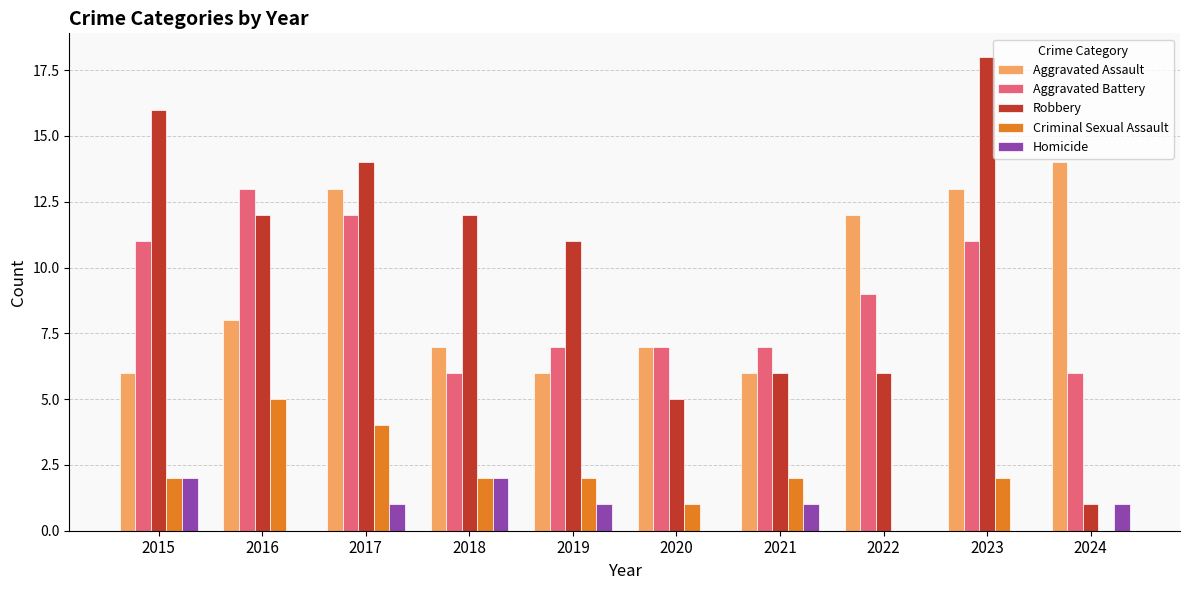

True or false: Criminal Sexual Assault has a value of 3 at 2024.

False